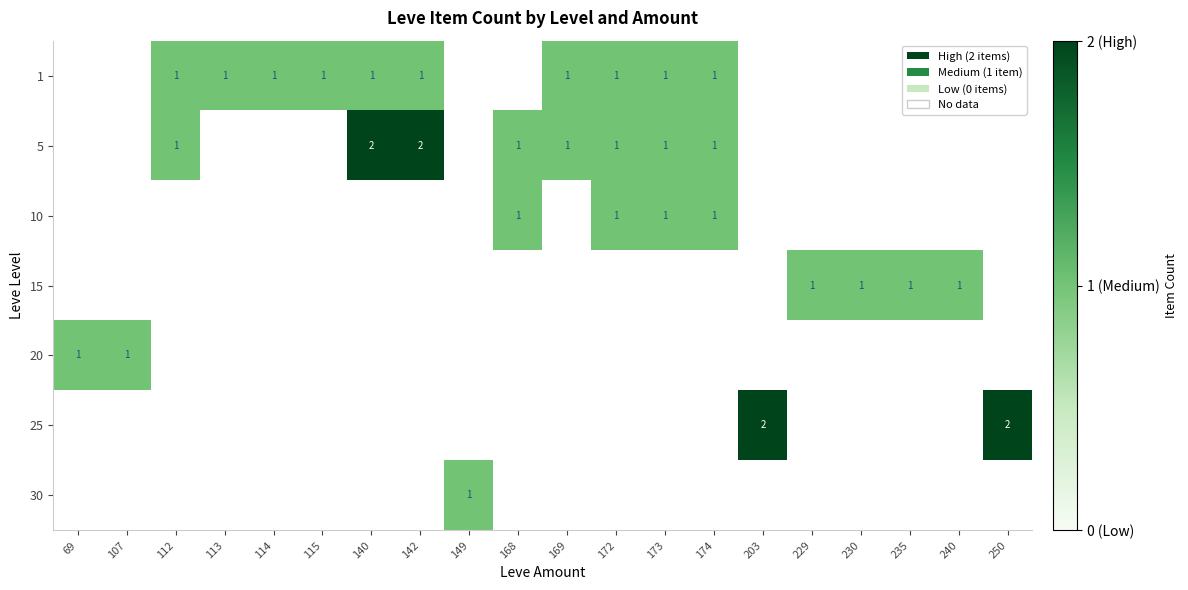

Which label corresponds to the largest value in the chart?

140